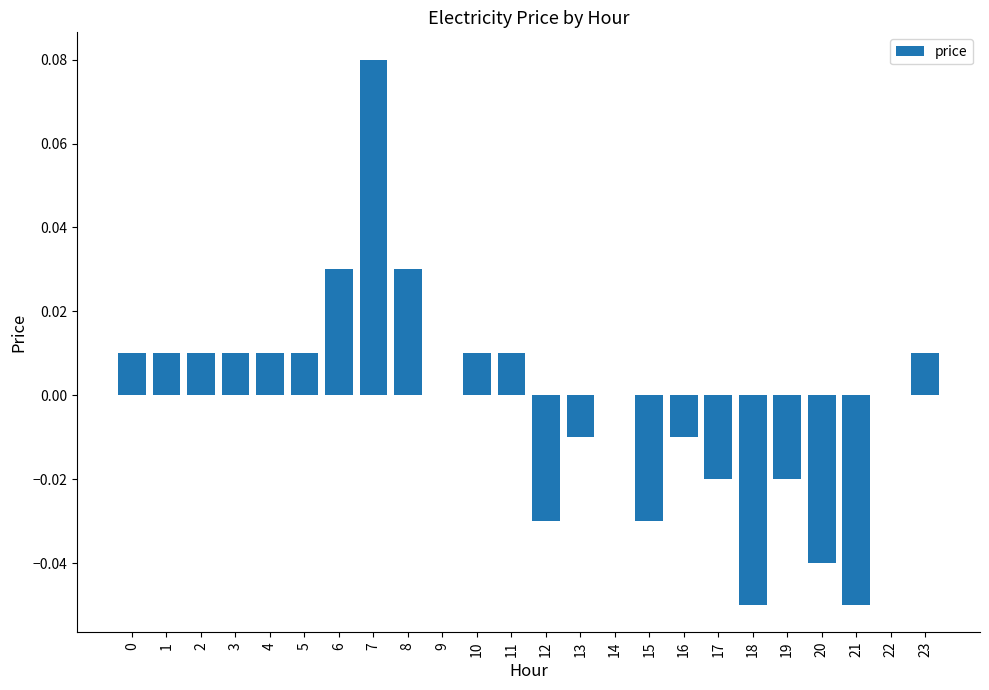

Which has a higher value, 18 or 19?

19